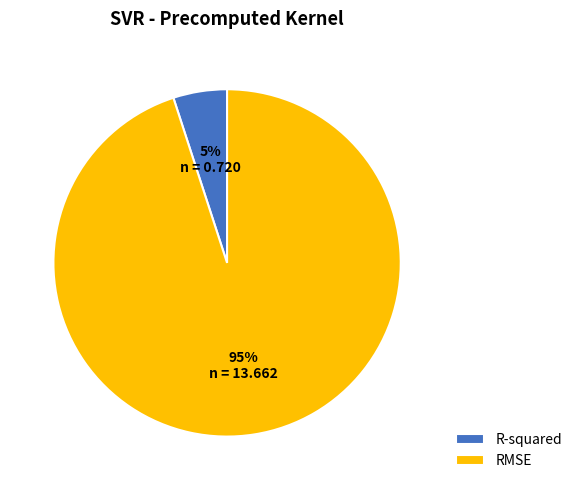

Which slice is the largest?

RMSE